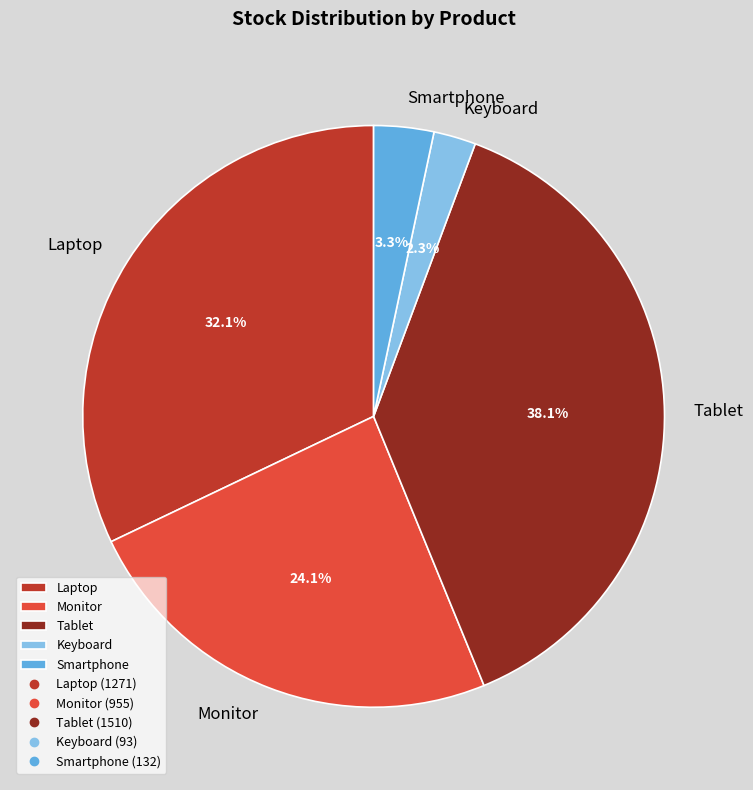

To the nearest percent, what percentage of the pie is Monitor?

24%